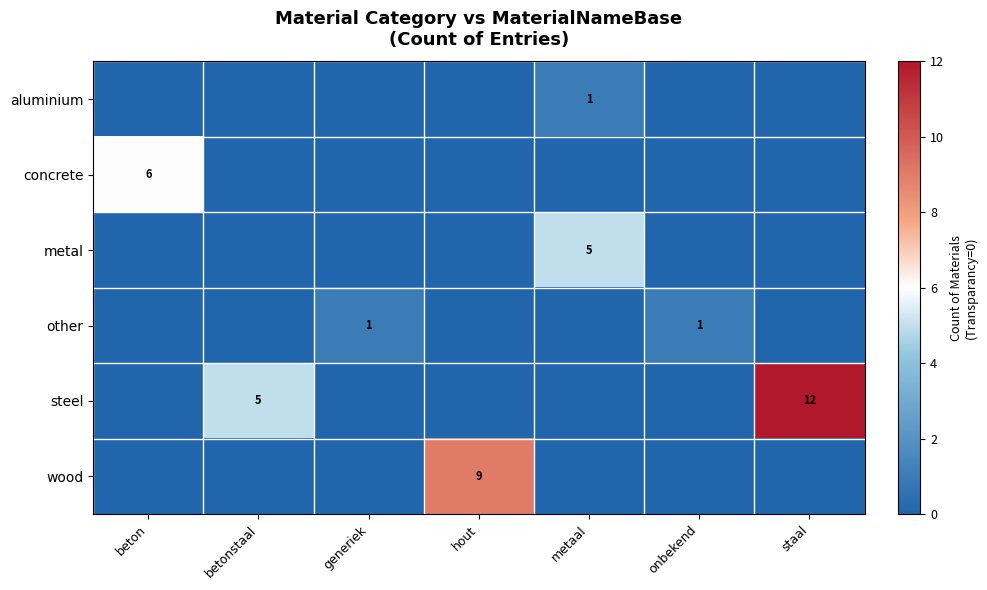

Which has a higher value, onbekend or betonstaal?

onbekend